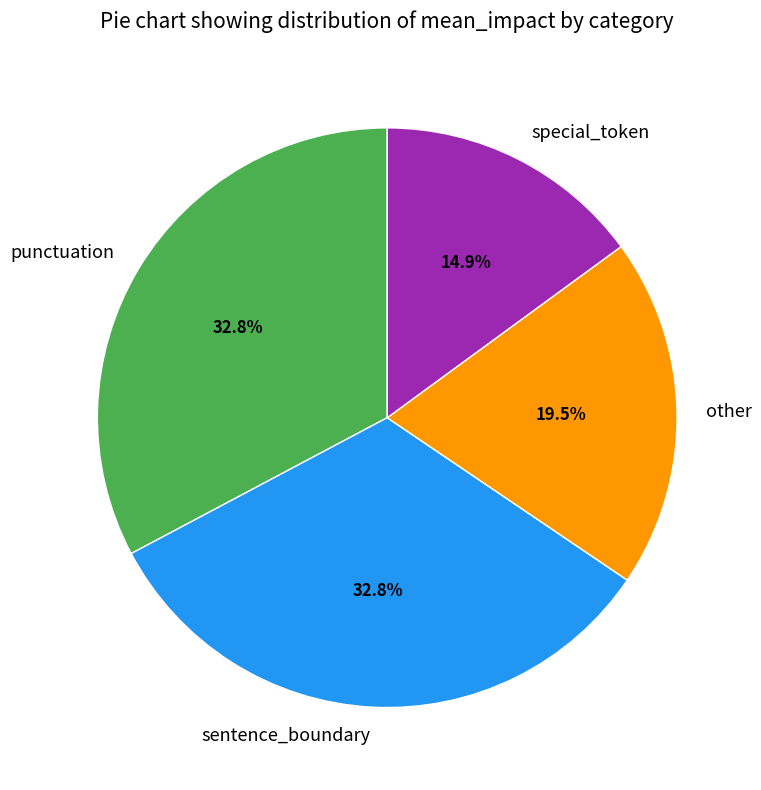

True or false: sentence_boundary accounts for 41% of the total.

False